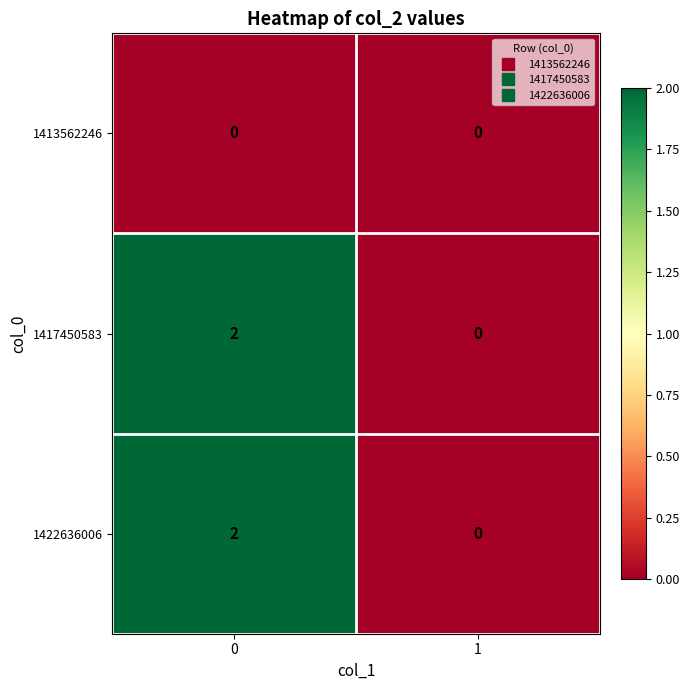

List the labels in order of 1422636006 value, largest first.

0, 1